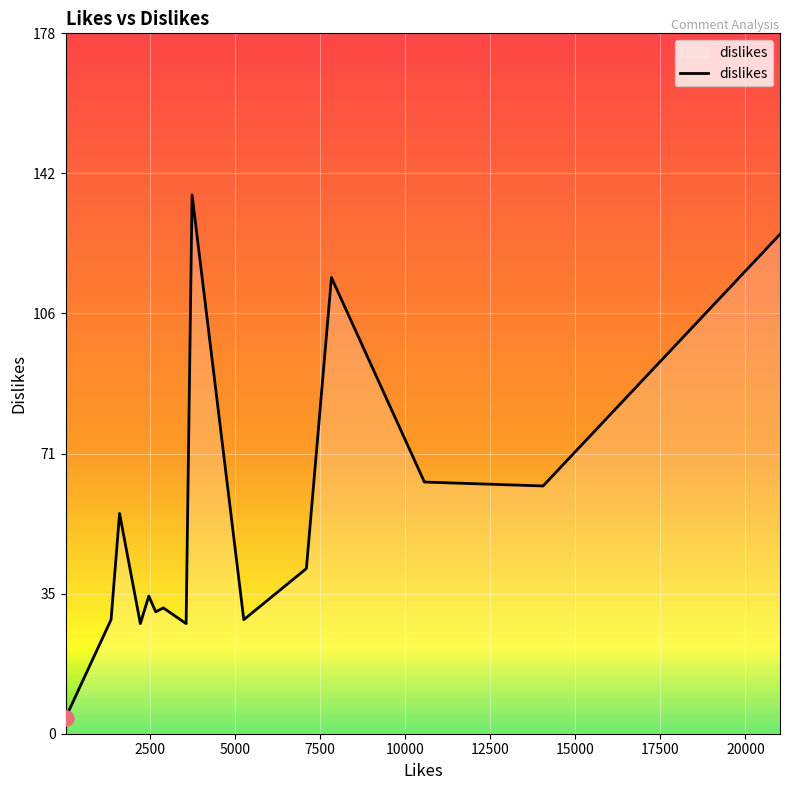

What is the minimum value shown in the chart?

4